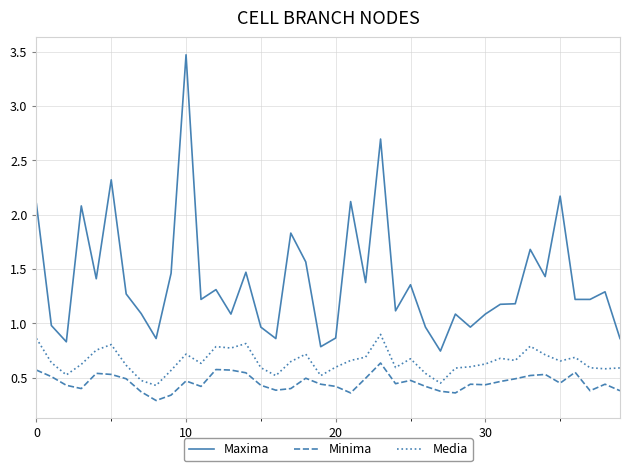

Which series has the largest range (max minus min)?

Maxima